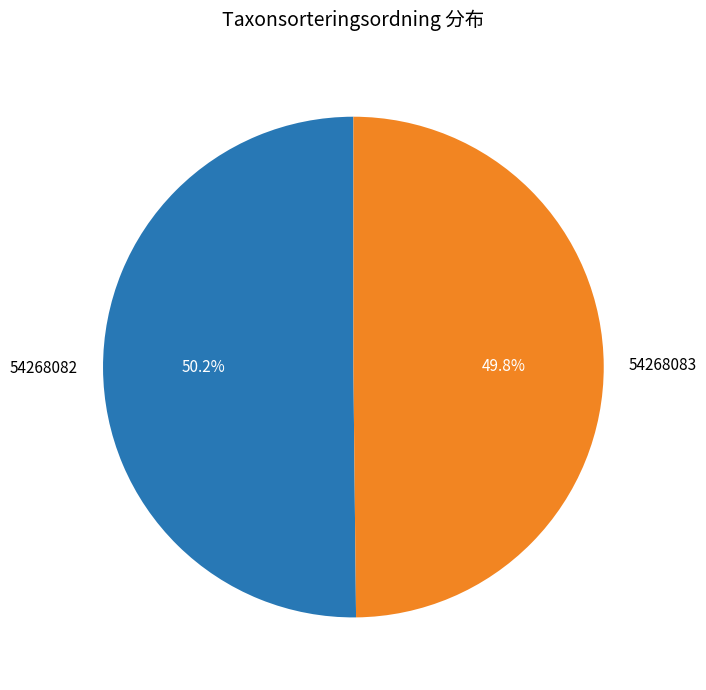

How many segments does this pie chart have?

2